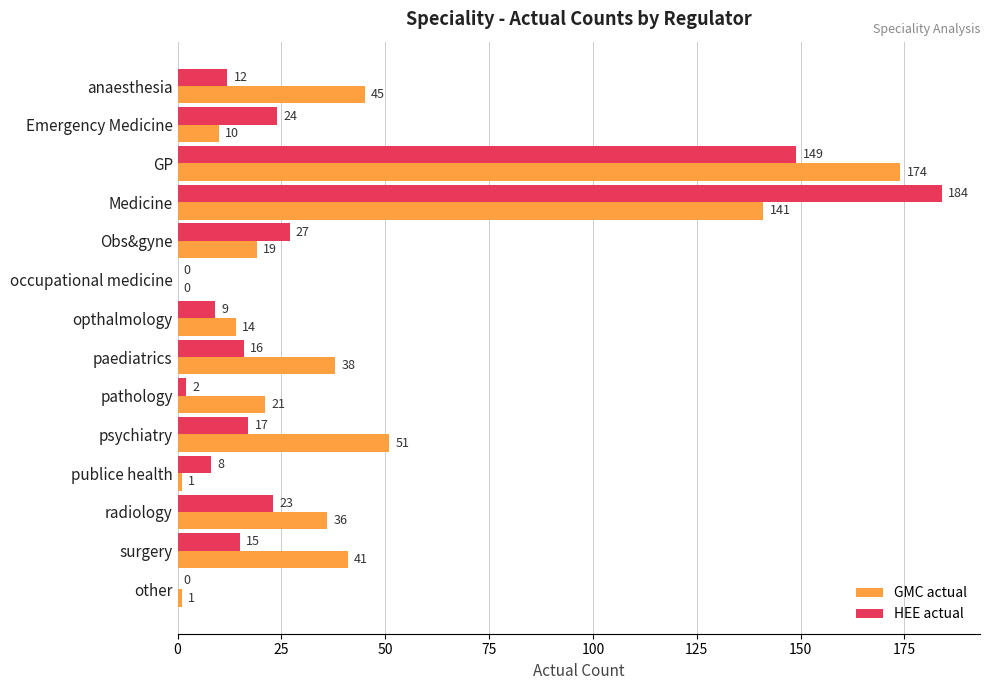

What are all the series names shown in the legend?

GMC actual, HEE actual